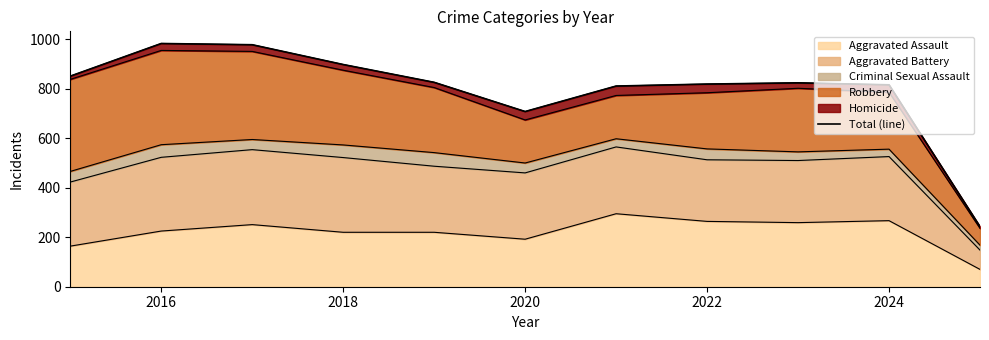

What is the average value?

796